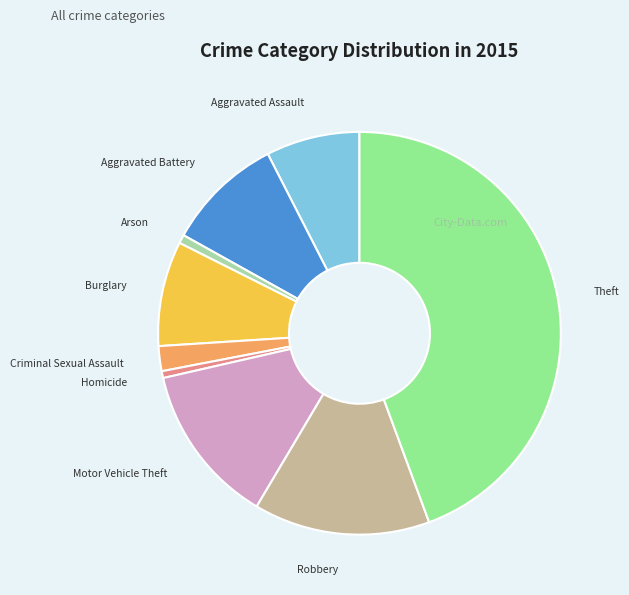

Is the sum of Criminal Sexual Assault and Homicide greater than half?

No